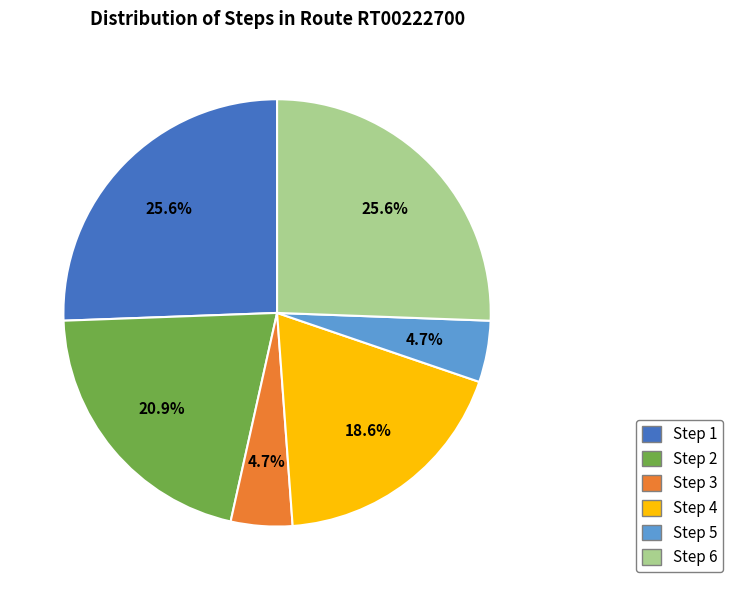

Does any single category account for the majority?

No